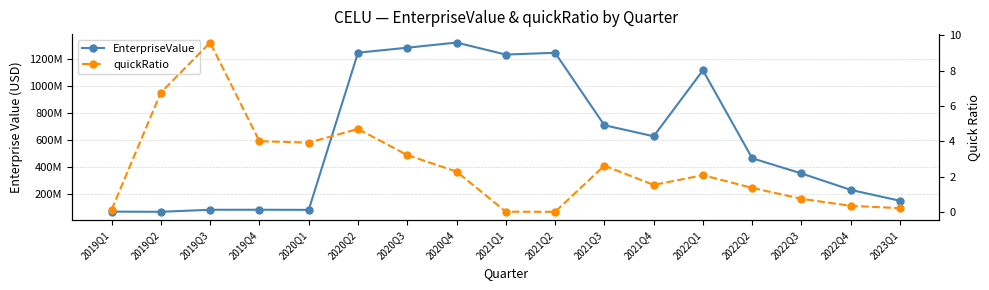

List the labels in order of EnterpriseValue value, largest first.

2020Q4, 2020Q3, 2020Q2, 2021Q2, 2021Q1, 2022Q1, 2021Q3, 2021Q4, 2022Q2, 2022Q3, 2022Q4, 2023Q1, 2019Q4, 2019Q3, 2020Q1, 2019Q1, 2019Q2